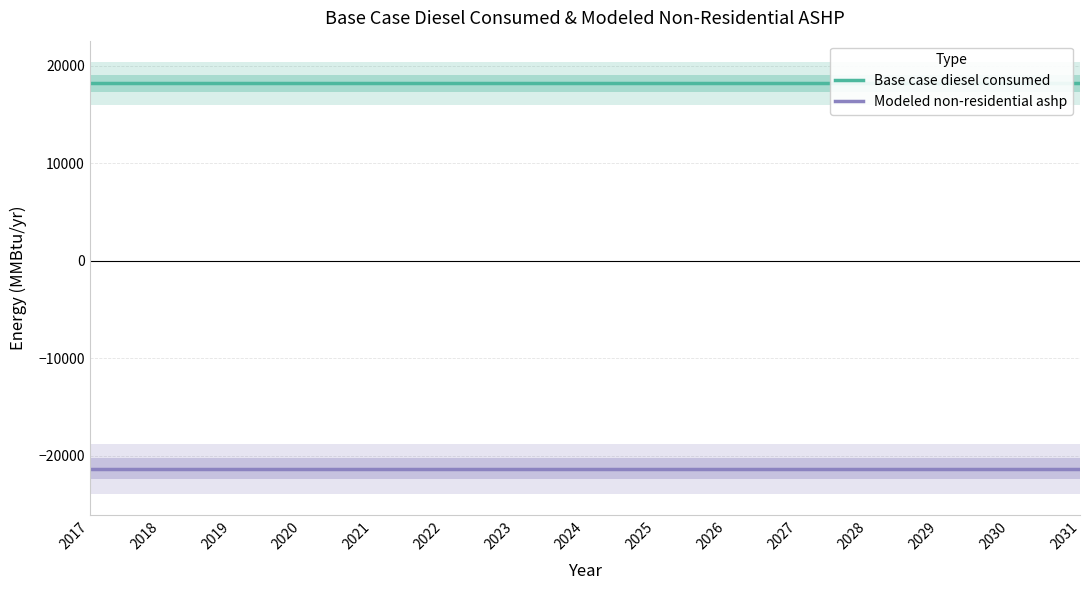

What is the difference between the highest and lowest values at 2030?

39520.4